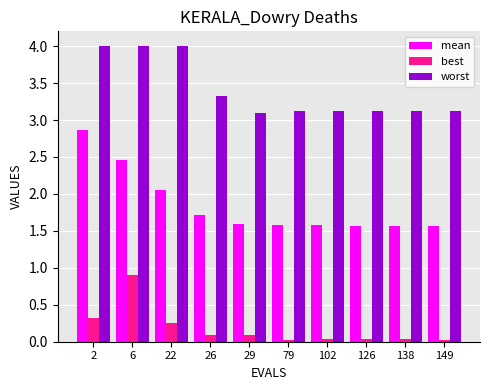

Which series has the largest total across all categories?

worst